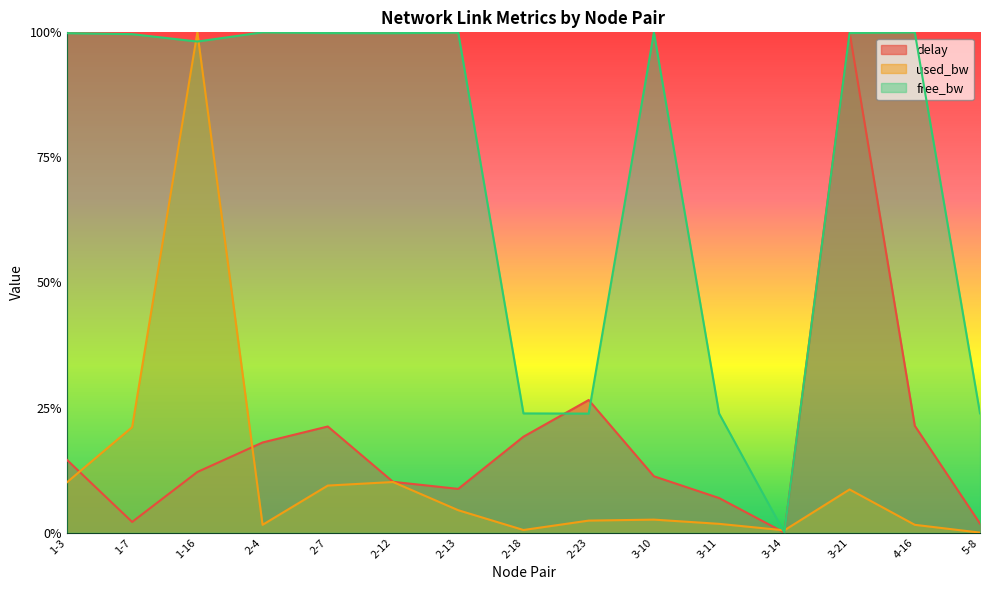

Between 2-13 and 3-11, which series saw the biggest shift?

free_bw